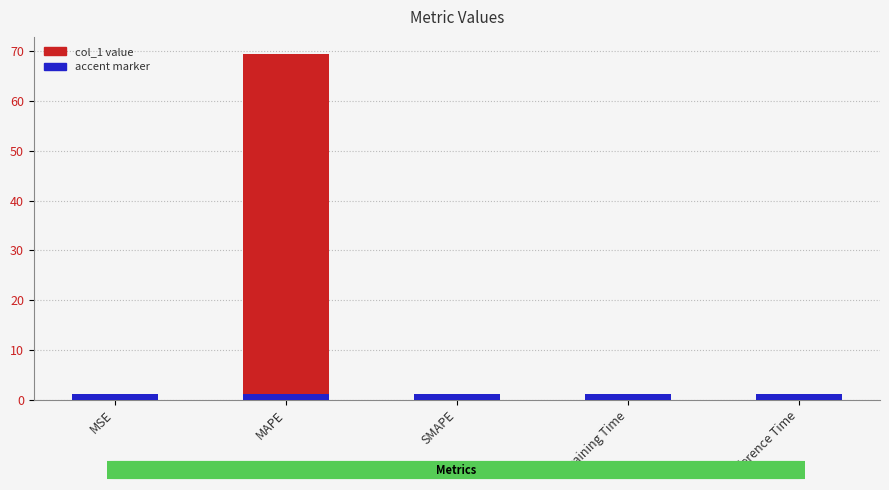

Rank the categories by value from lowest to highest.

SMAPE, MSE, Training Time, Inference Time, MAPE